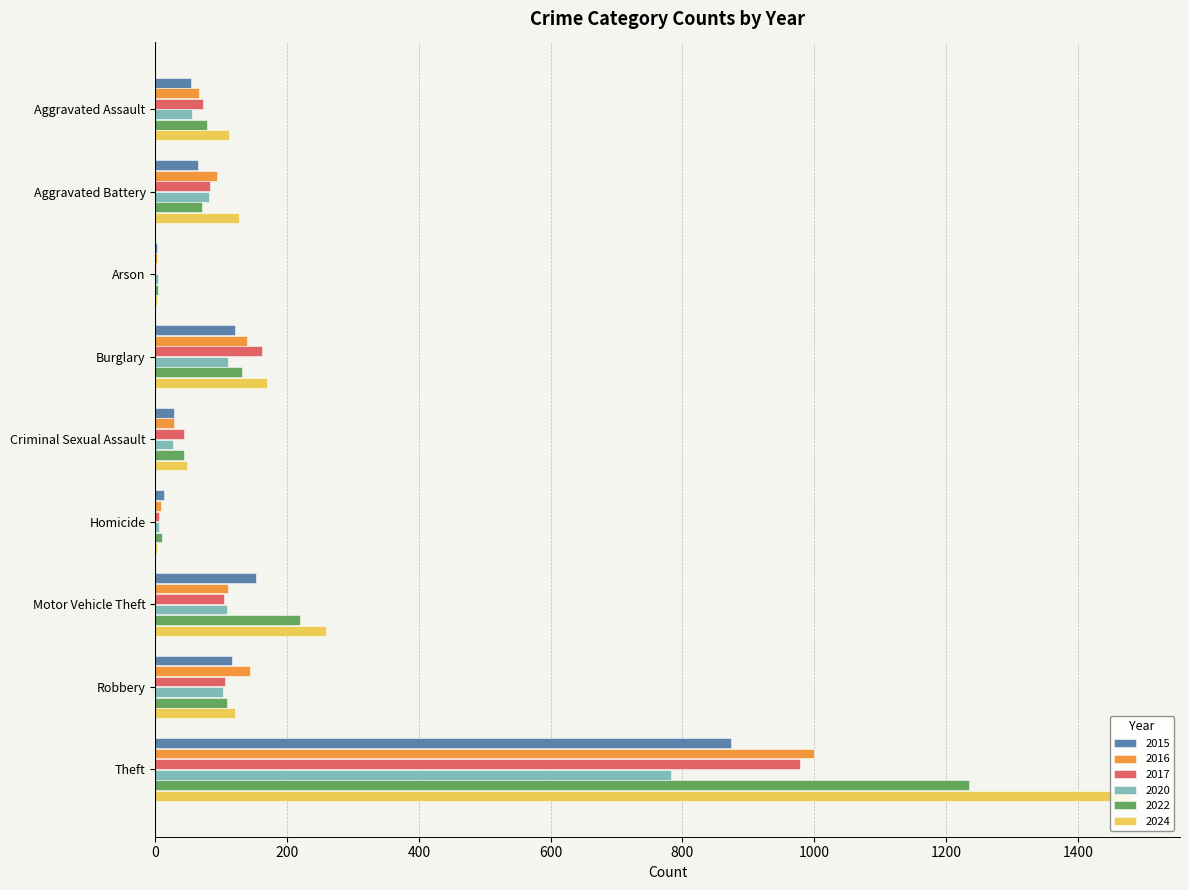

Is the value of 2015 at Robbery greater than the value of 2017 at Aggravated Assault?

Yes